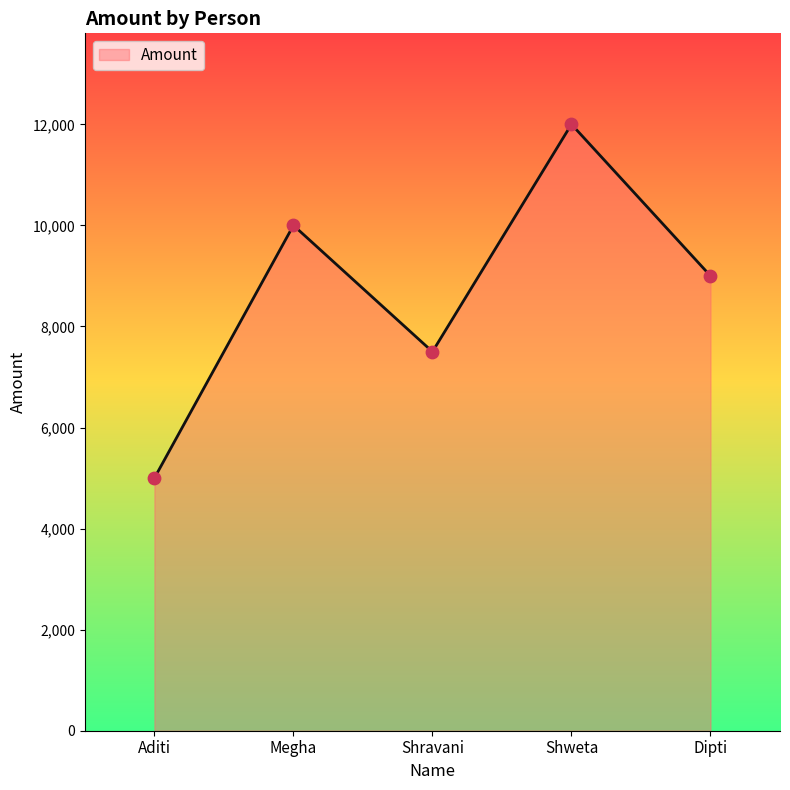

Which has a higher value, Shravani or Megha?

Megha